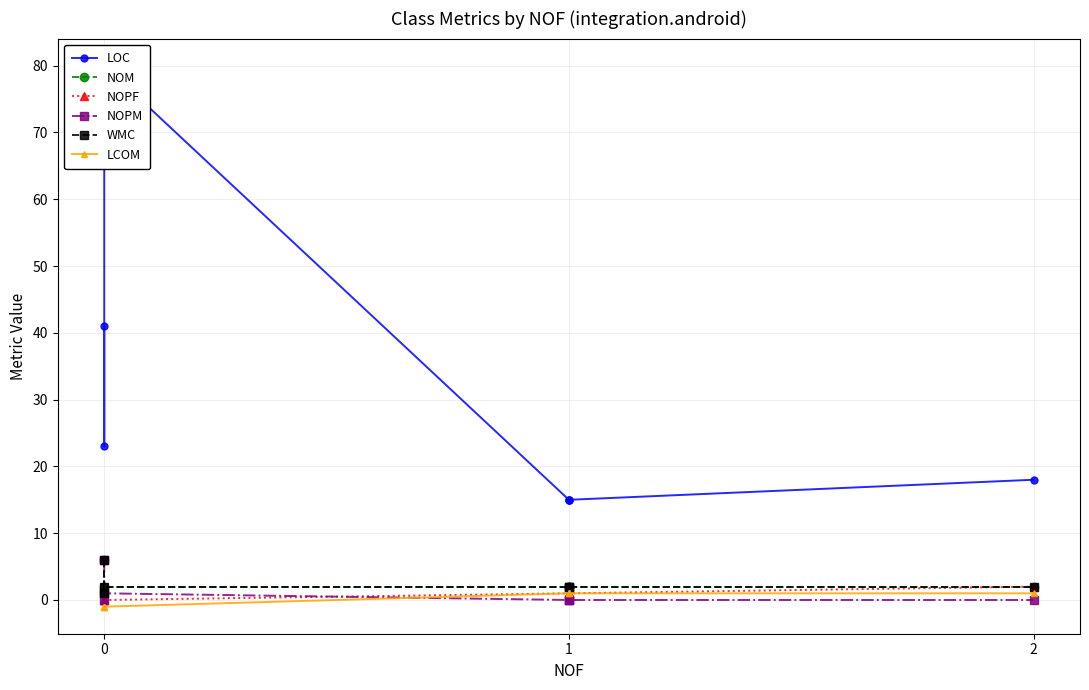

In LOC, how many points are higher than both neighbors (excluding endpoints)?

1